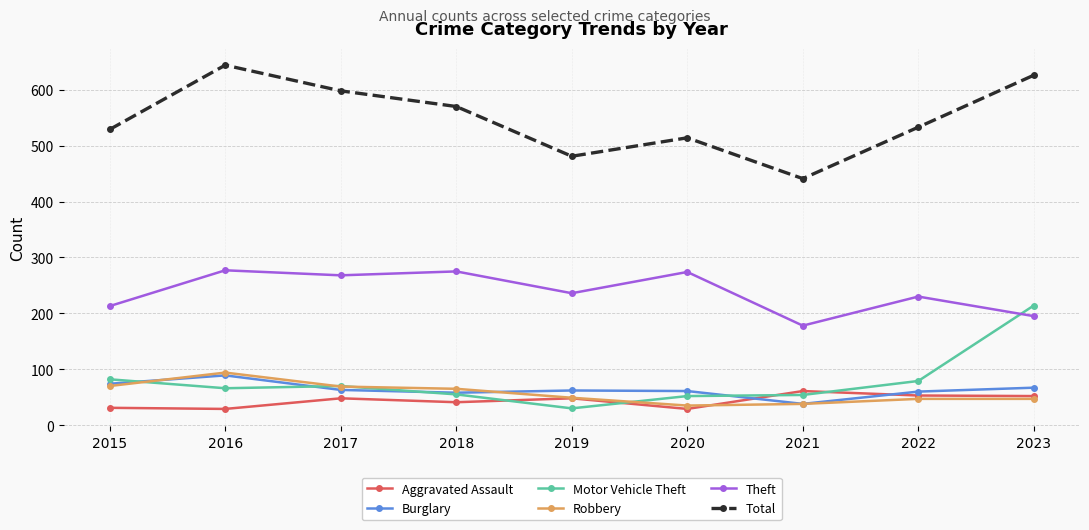

How many distinct data groups are displayed?

6